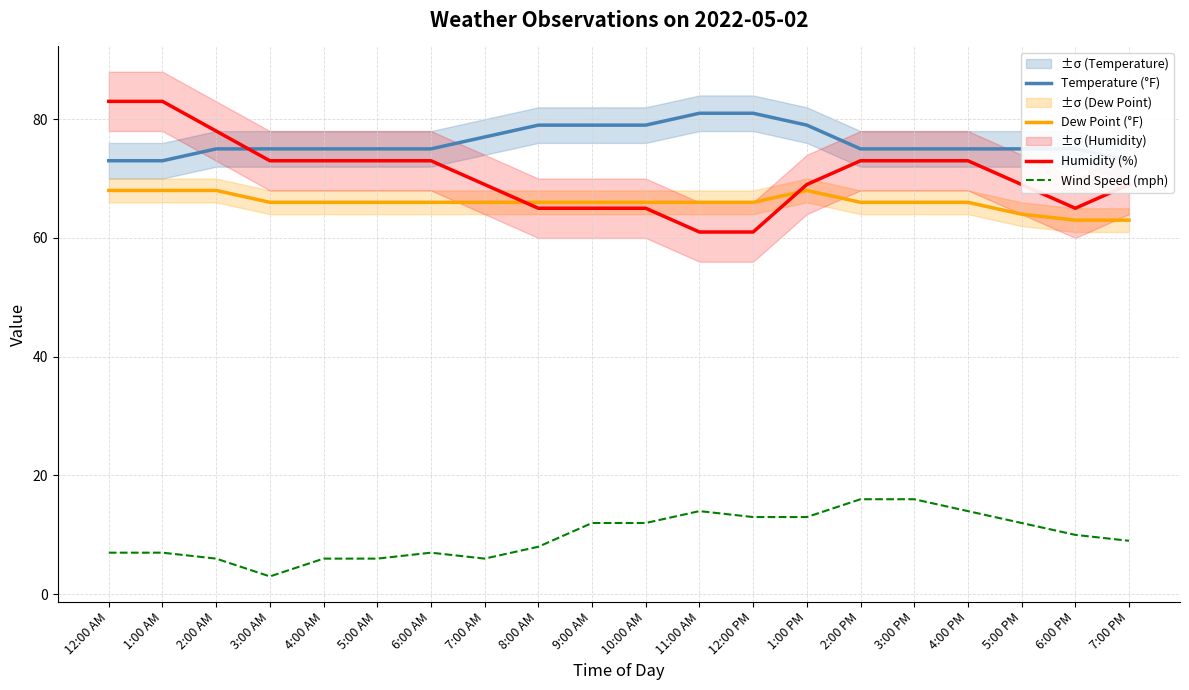

How many series are shown in this chart?

4